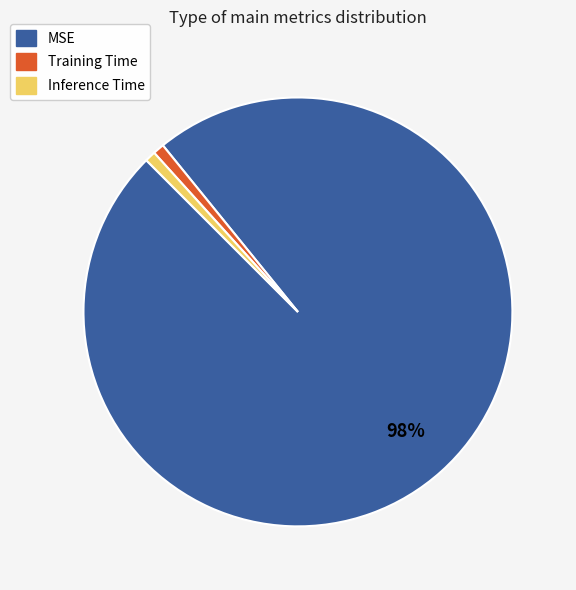

Combined, do MSE and Inference Time account for over 50%?

Yes